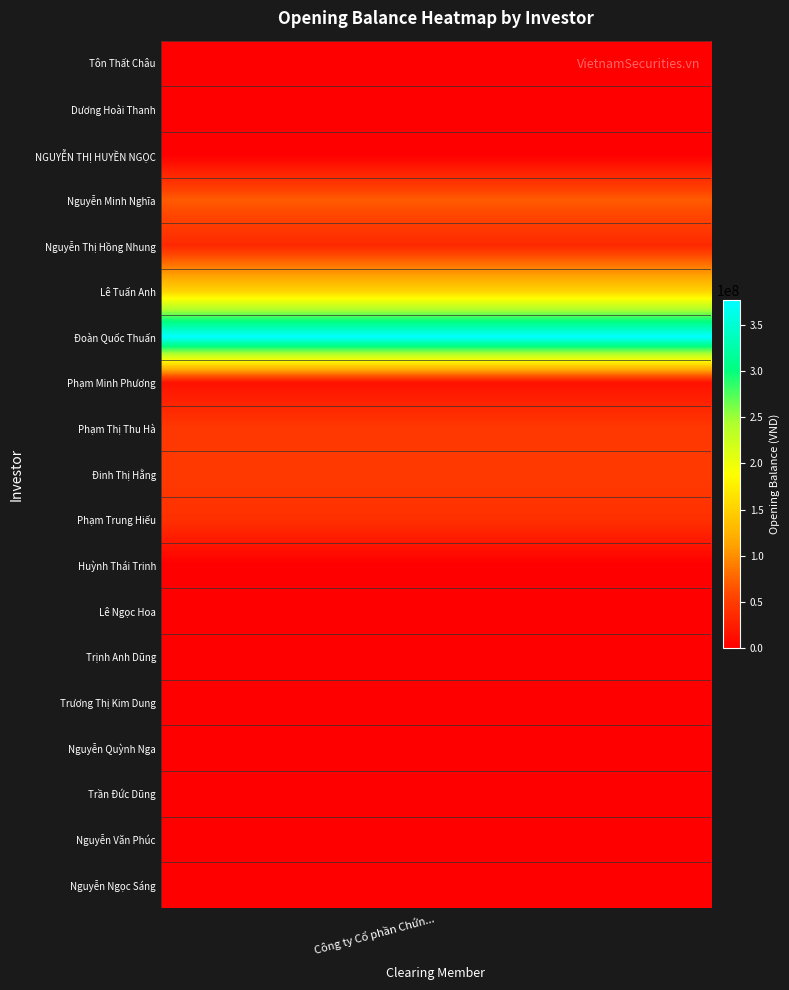

Rank the categories by value from lowest to highest.

Tôn Thất Châu, Dương Hoài Thanh, NGUYỄN THỊ HUYỀN NGỌC, Huỳnh Thái Trinh, Lê Ngọc Hoa, Trịnh Anh Dũng, Trương Thị Kim Dung, Nguyễn Quỳnh Nga, Trần Đức Dũng, Nguyễn Văn Phúc, Nguyễn Ngọc Sáng, Phạm Minh Phương, Nguyễn Thị Hồng Nhung, Phạm Trung Hiếu, Phạm Thị Thu Hà, Đinh Thị Hằng, Nguyễn Minh Nghĩa, Lê Tuấn Anh, Đoàn Quốc Thuấn